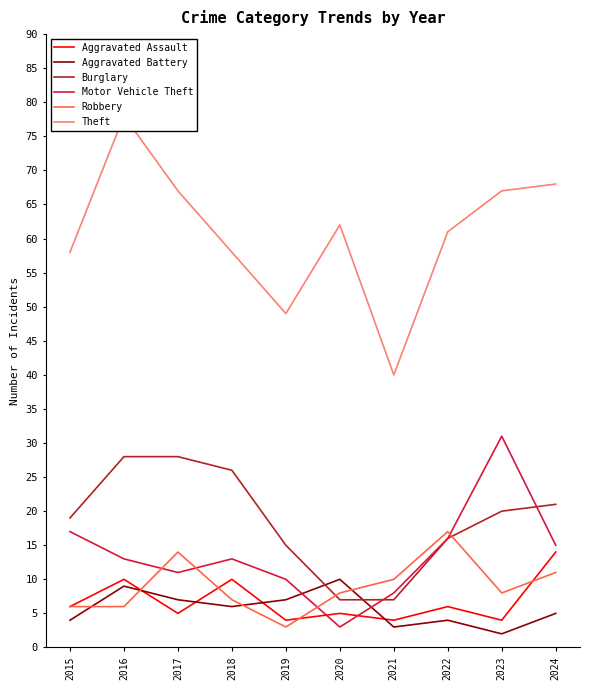

Is it true that Robbery equals 4 at 2019?

False